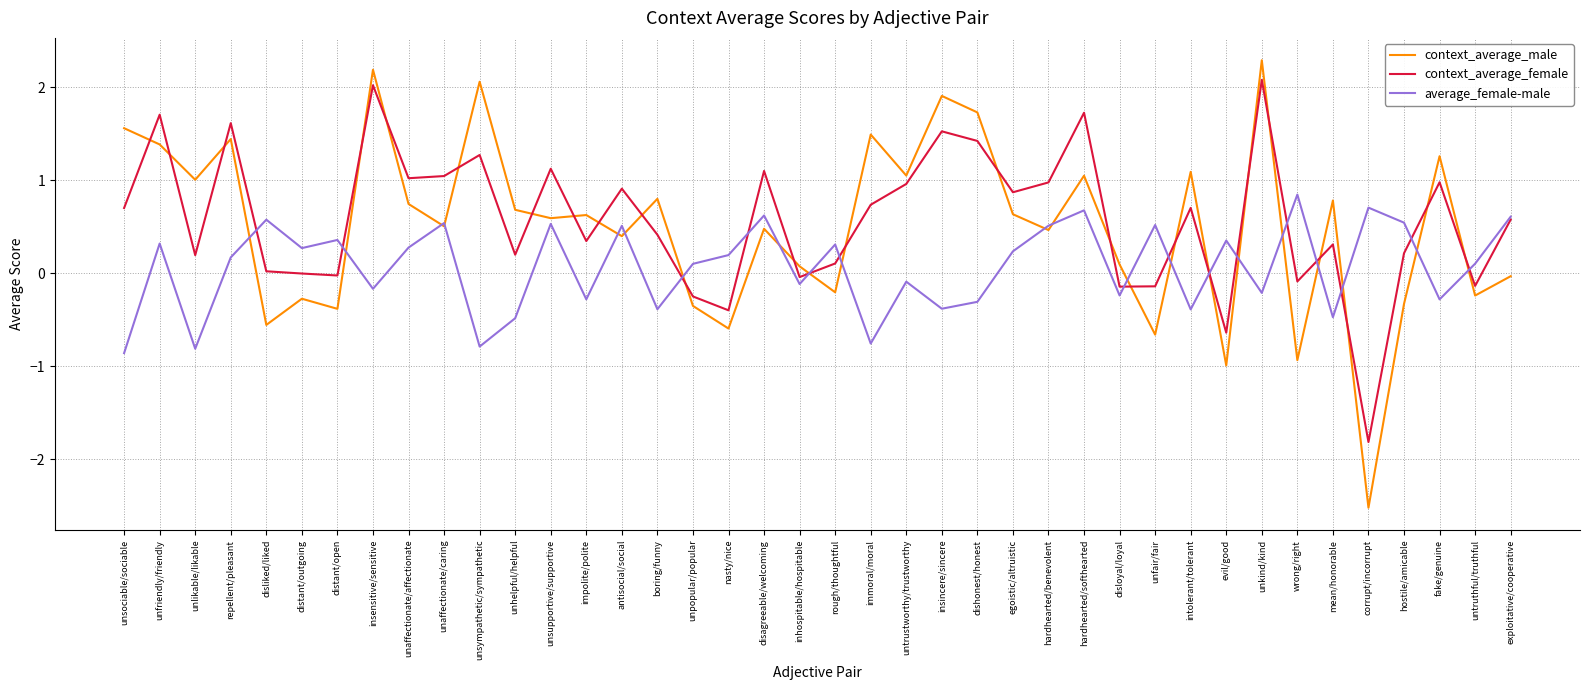

What is the difference between the maximum and minimum values in the context_average_male series?

4.8